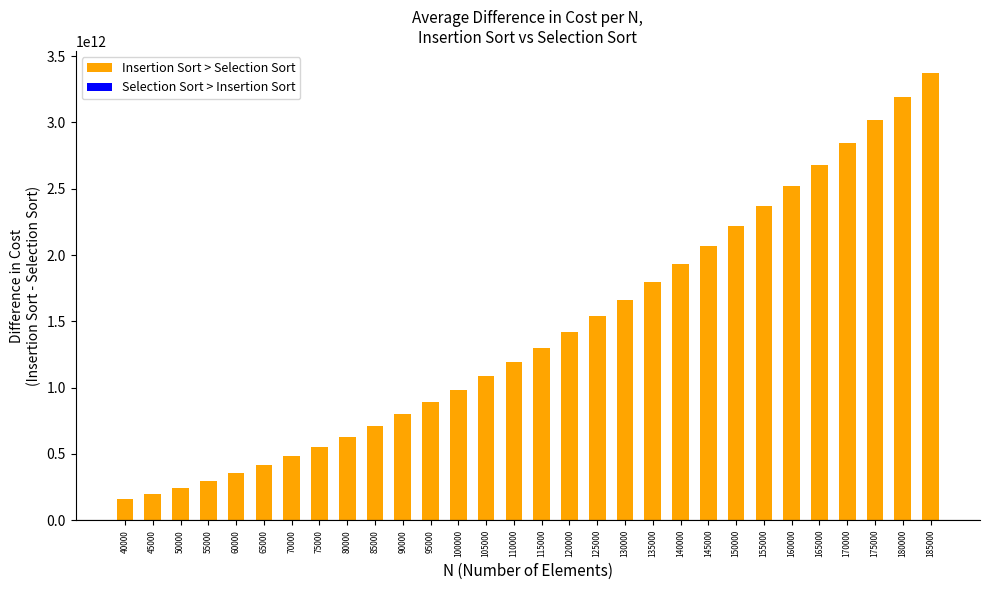

How many distinct data groups are displayed?

1